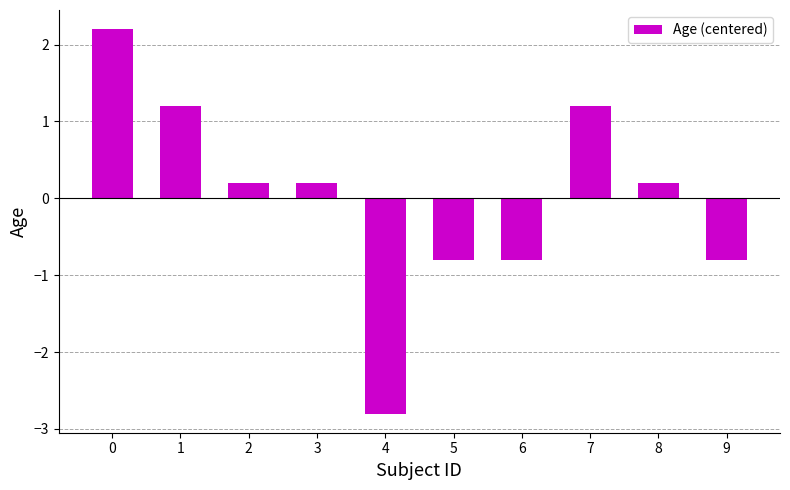

The value at 5 is -0.8. True or false?

True